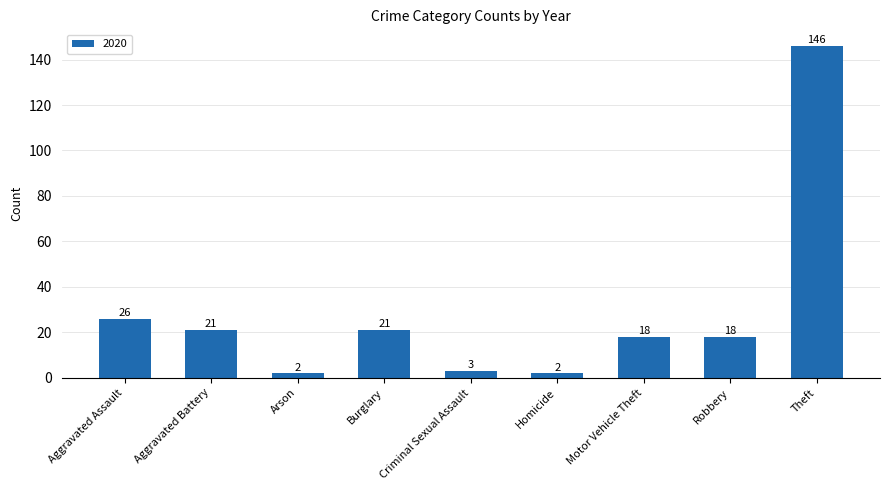

Which category has the highest value across all series?

Theft